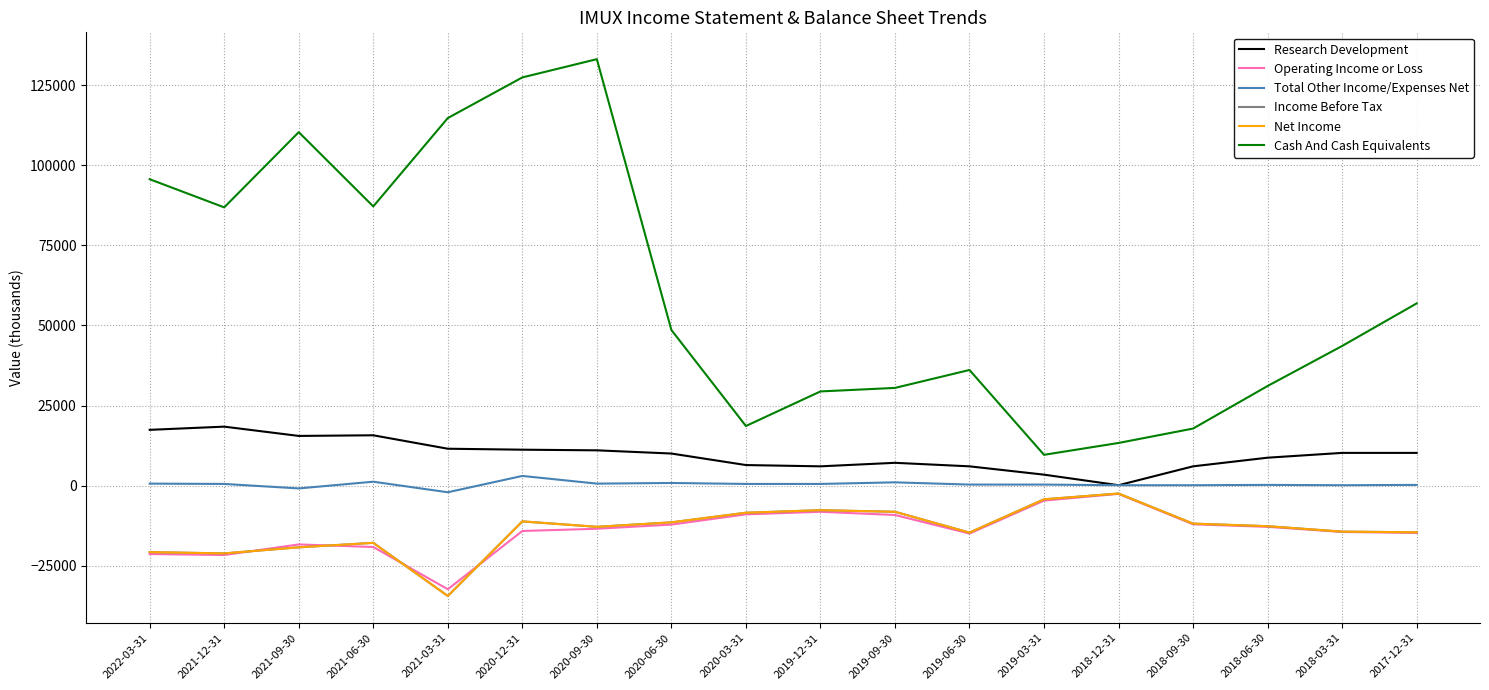

True or false: Cash And Cash Equivalents and Net Income cross at least once.

False